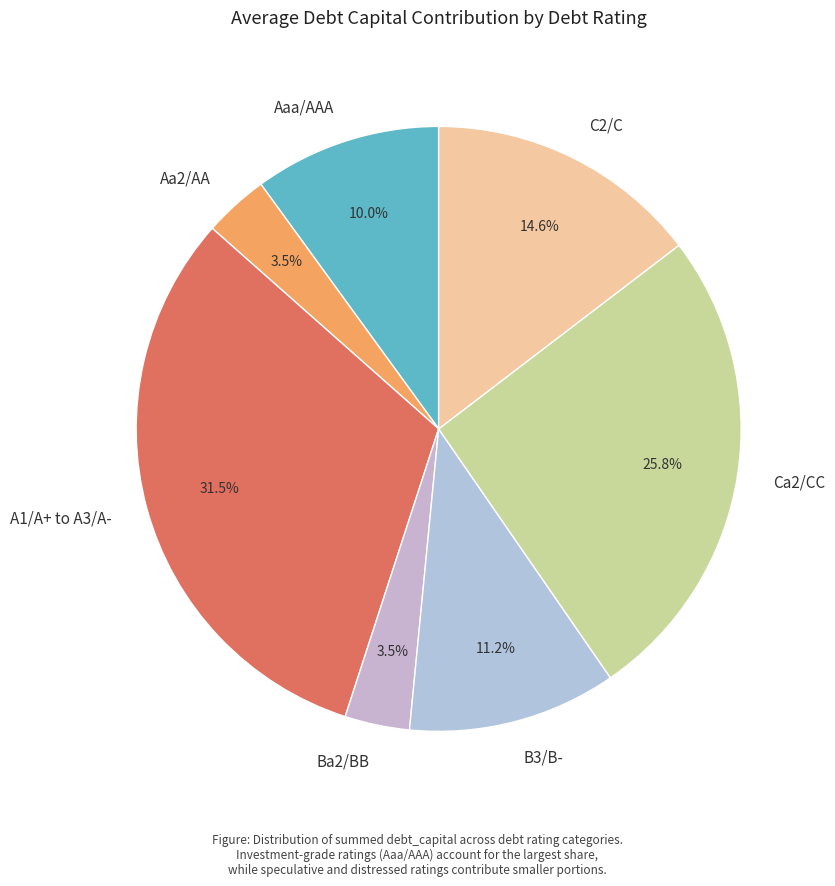

Is there any slice that represents more than half of the pie?

No